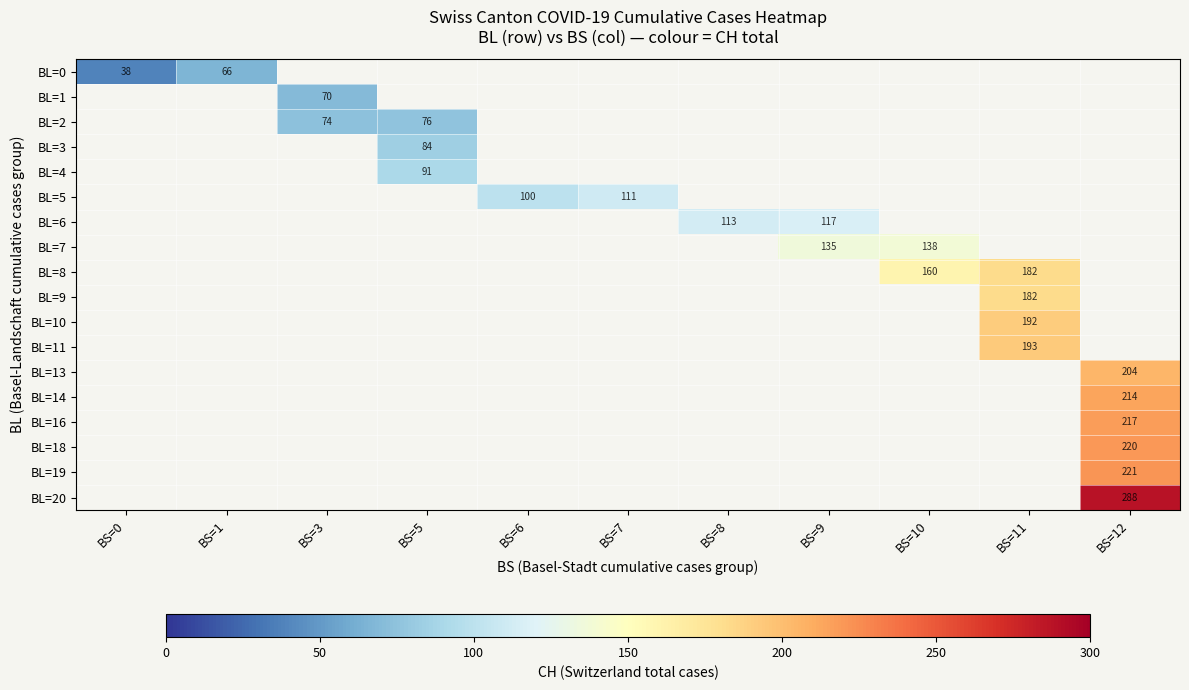

What is the greatest value displayed?

288.0